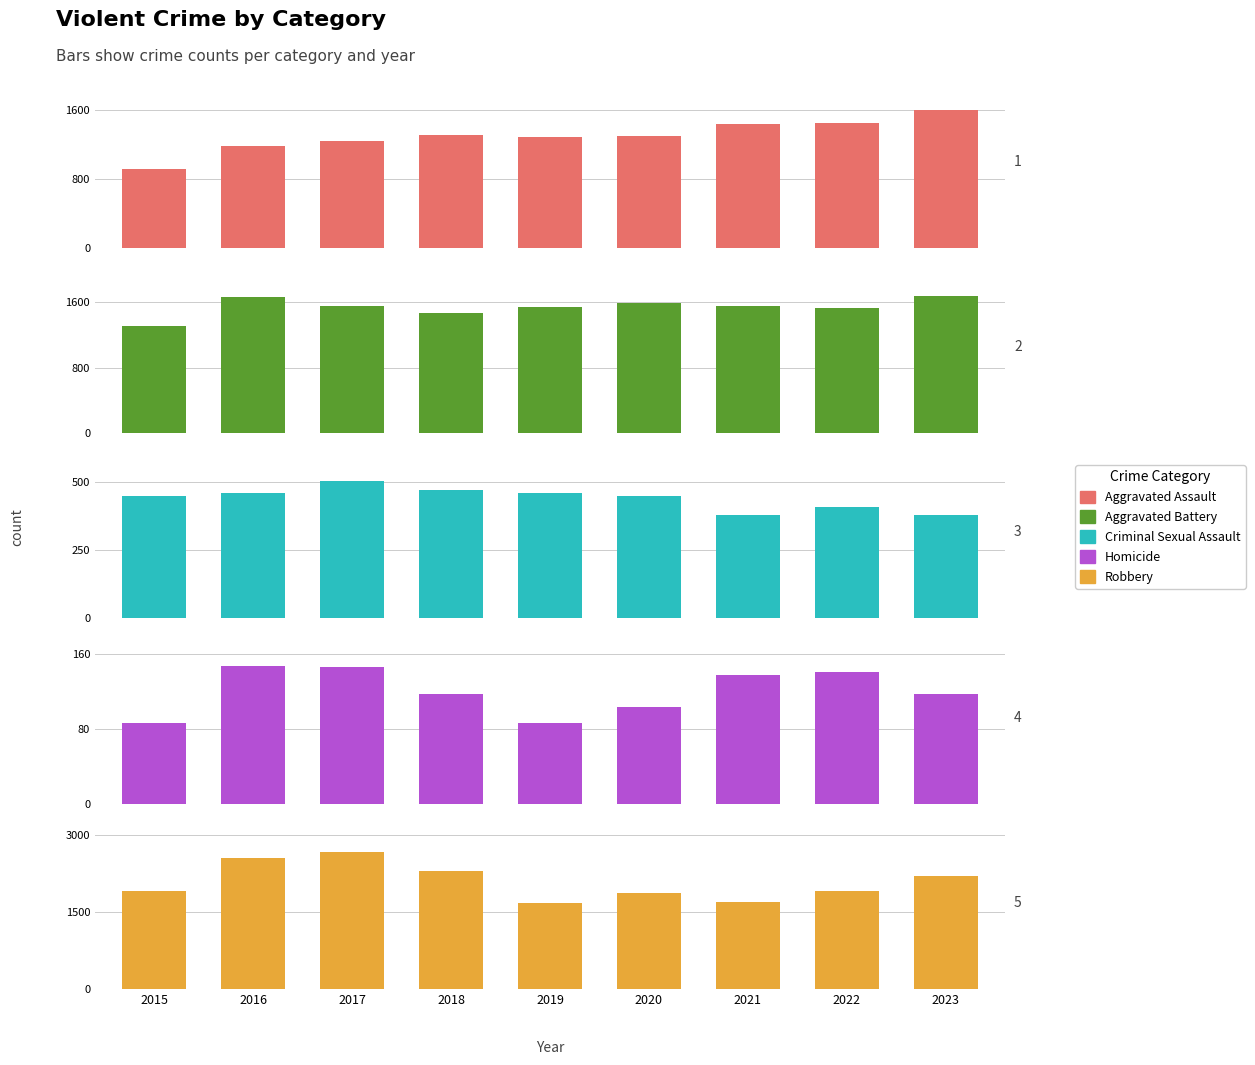

Reading left to right, transcribe all the data shown in this chart.

Aggravated Assault: 2015=913	2016=1183	2017=1244	2018=1312	2019=1291	2020=1294	2021=1435	2022=1452	2023=1596
Aggravated Battery: 2015=1314	2016=1667	2017=1559	2018=1471	2019=1538	2020=1597	2021=1555	2022=1527	2023=1681
Criminal Sexual Assault: 2015=448	2016=458	2017=503	2018=470	2019=458	2020=449	2021=377	2022=408	2023=378
Homicide: 2015=86	2016=147	2017=146	2018=117	2019=86	2020=104	2021=138	2022=141	2023=117
Robbery: 2015=1902	2016=2556	2017=2674	2018=2296	2019=1676	2020=1873	2021=1702	2022=1904	2023=2201